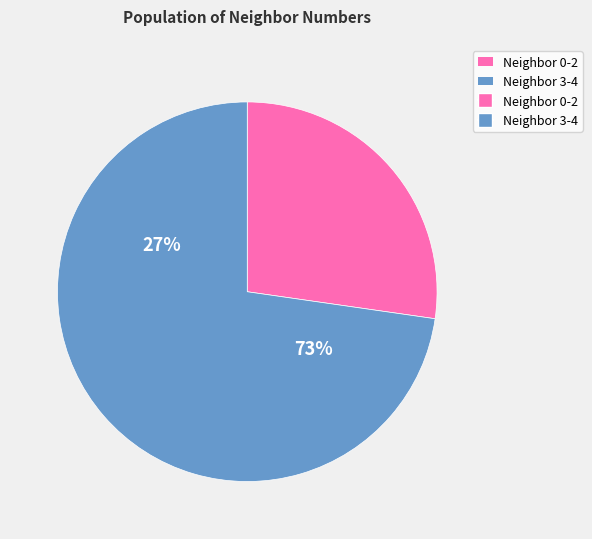

Is it true that 2 is 27% of the pie?

False